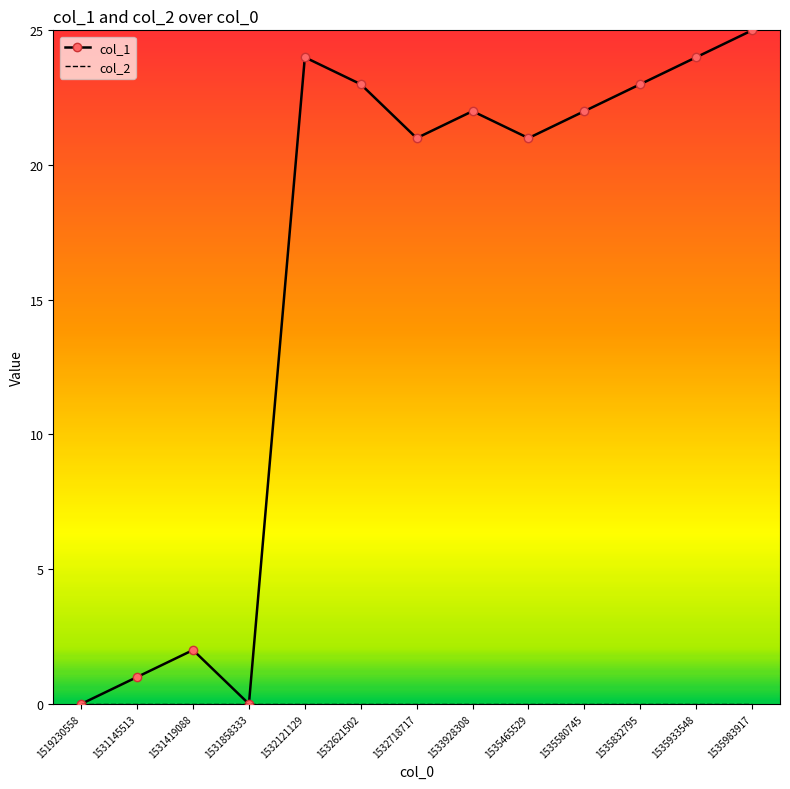

The value of col_1 at 1531858333 is -14. True or false?

False